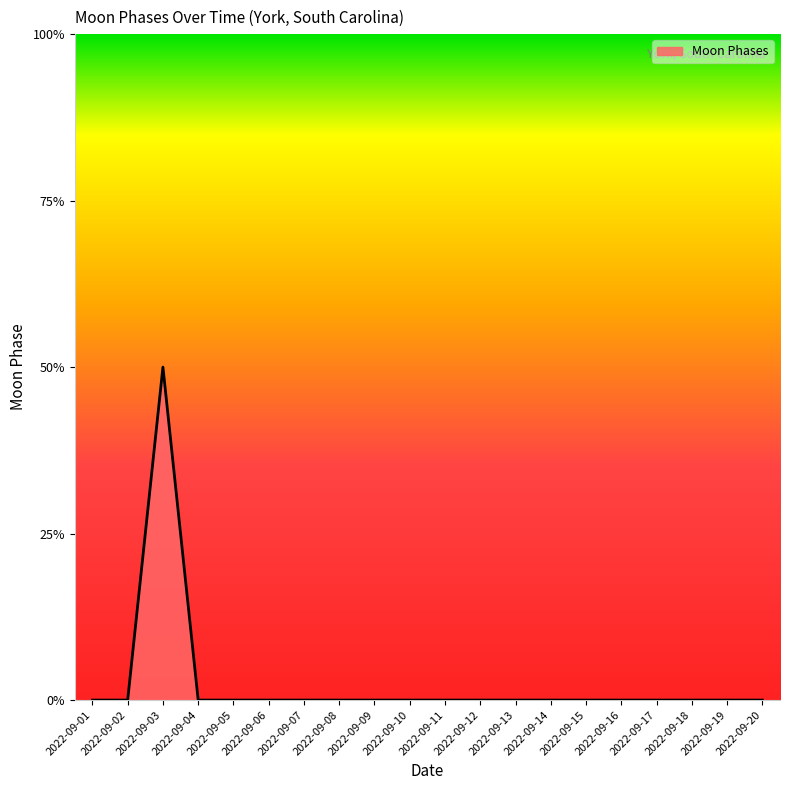

True or false: there are more than 0 points higher than both neighbors.

True